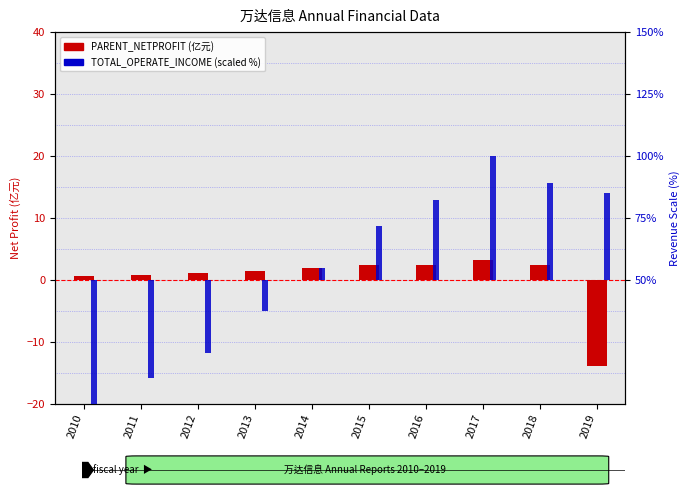

Between 2011 and 2014, which series saw the biggest shift?

TOTAL_OPERATE_INCOME (scaled %)